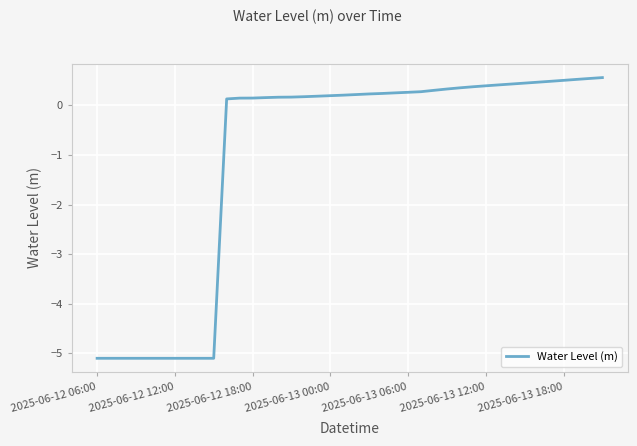

What is the difference between the maximum and minimum values?

5.7